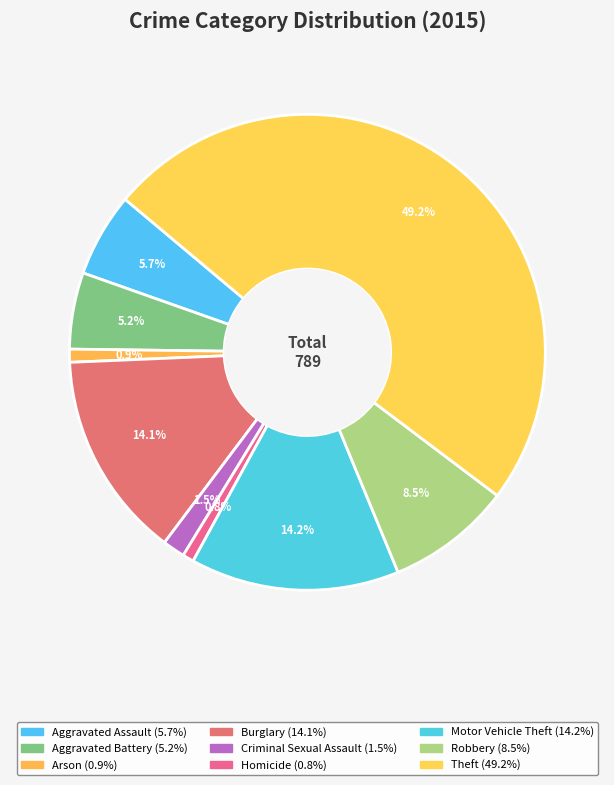

What percentage is the Theft slice, to the nearest percent?

49%